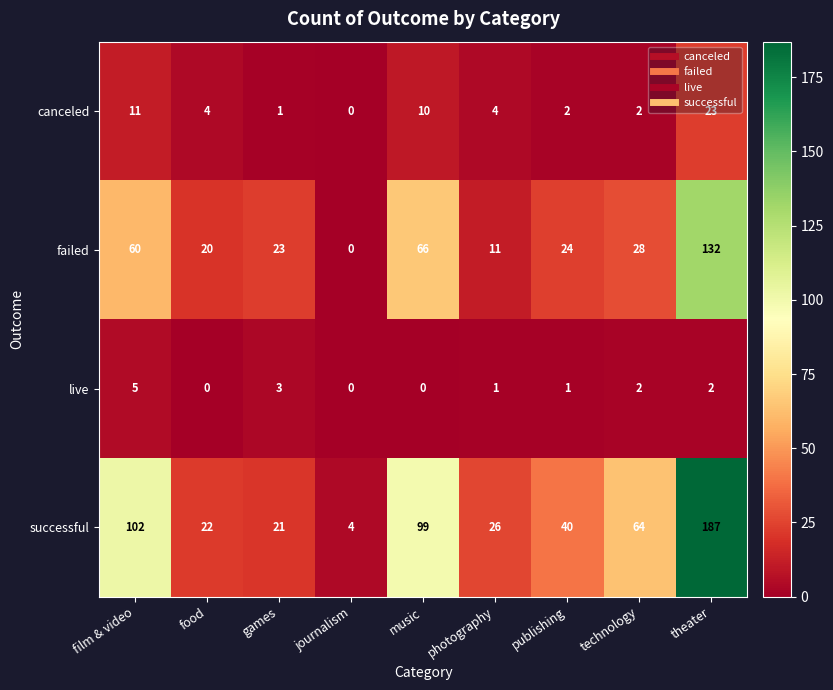

The value of canceled at journalism is 7. True or false?

False